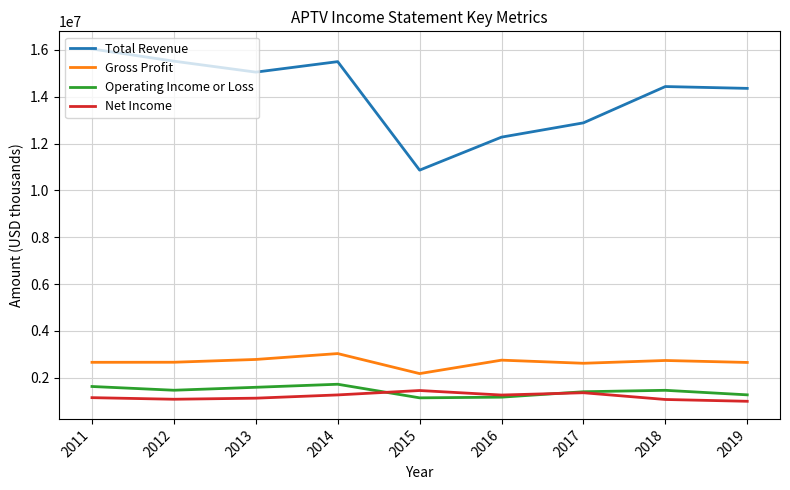

Is it true that Gross Profit equals 1151737 at 2019?

False